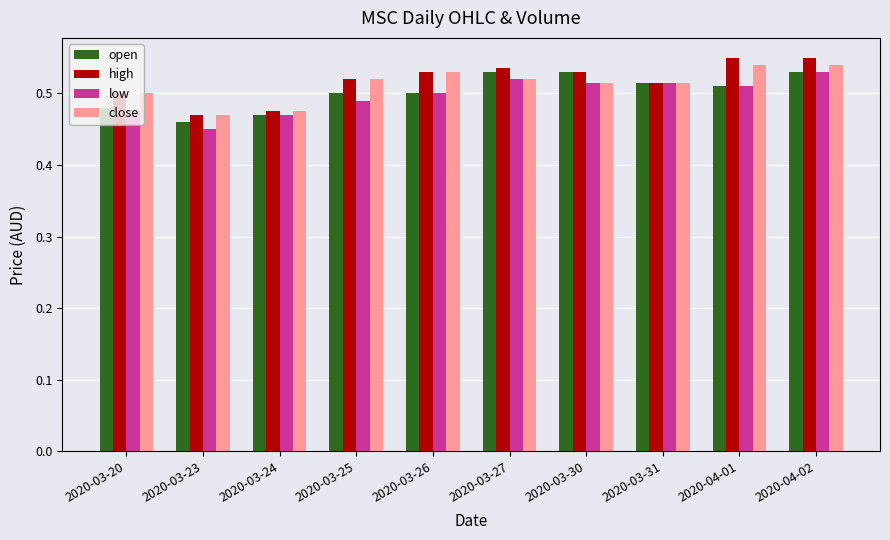

At which label is open closest to 0?

2020-03-23